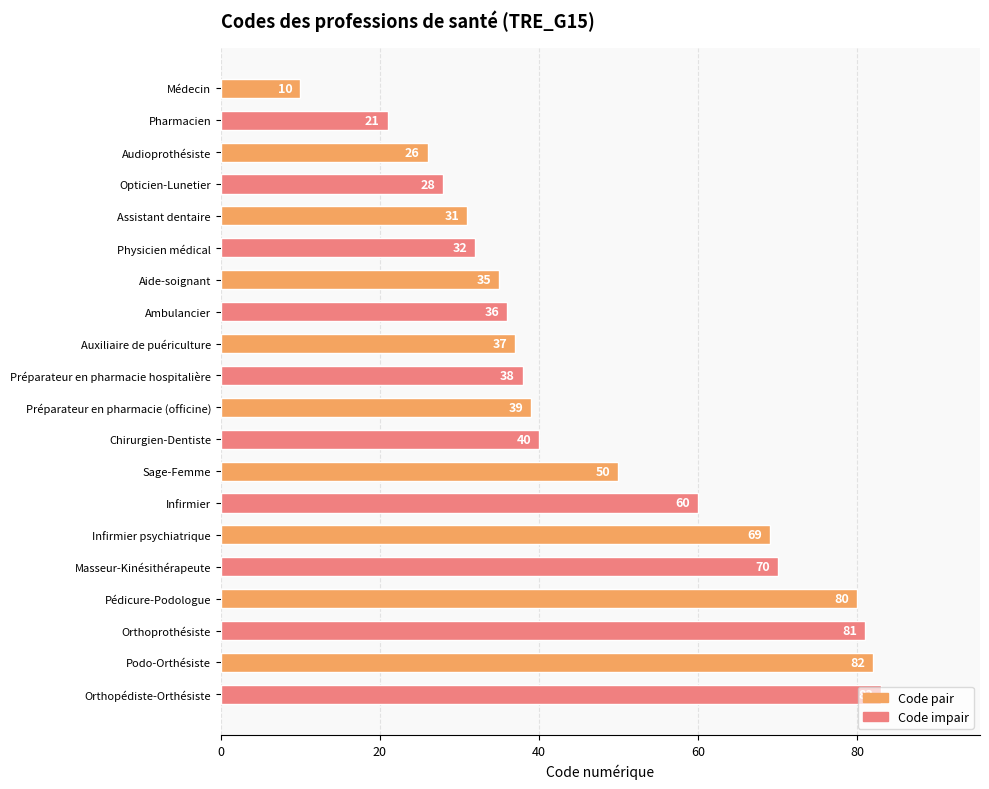

What is the value of the 19th bar from the top?

82